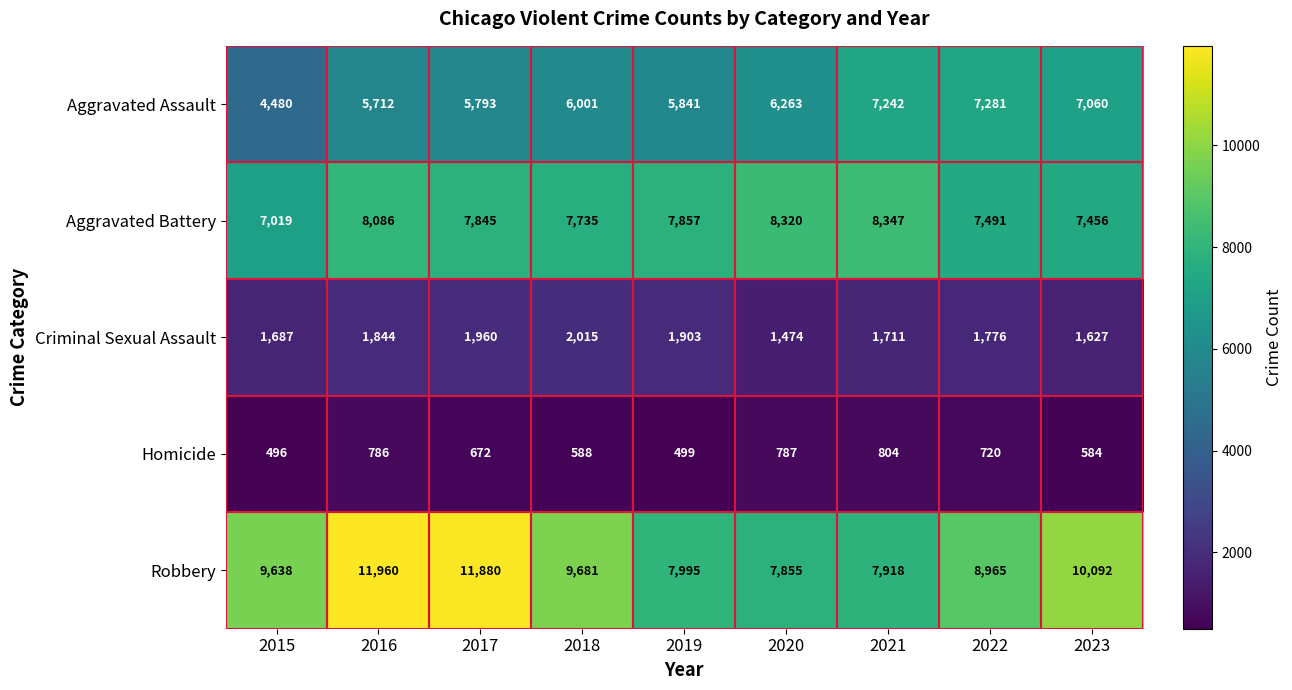

What is the difference between the highest and lowest values at 2023?

9508